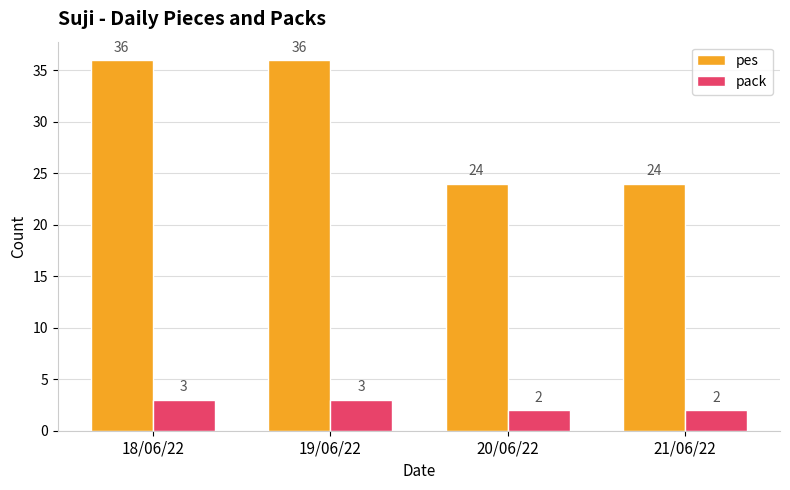

List the series in order of their overall mean, highest first.

pes, pack